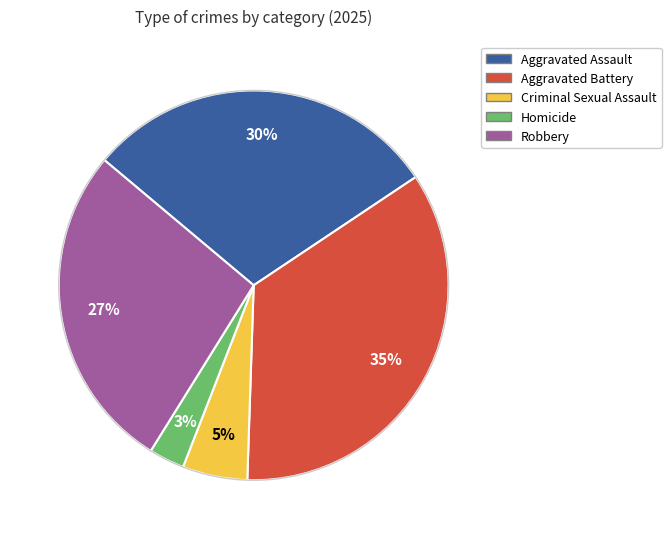

Do Homicide and Aggravated Battery together represent more than half of the pie?

No